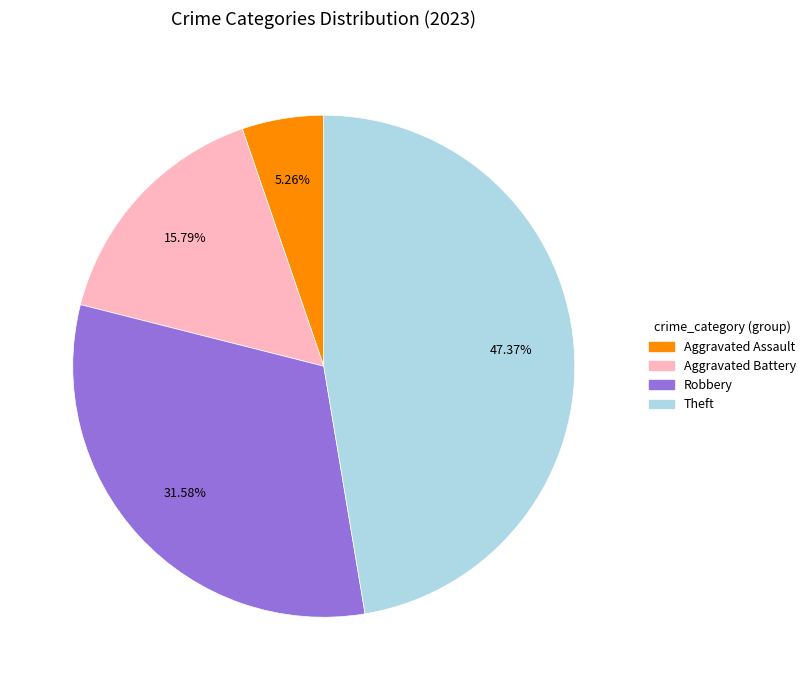

Is there any slice that represents more than half of the pie?

No